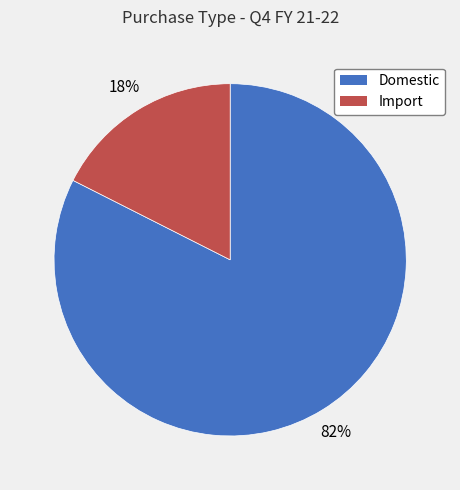

To the nearest percent, what is the combined percentage of Domestic and Import?

100%